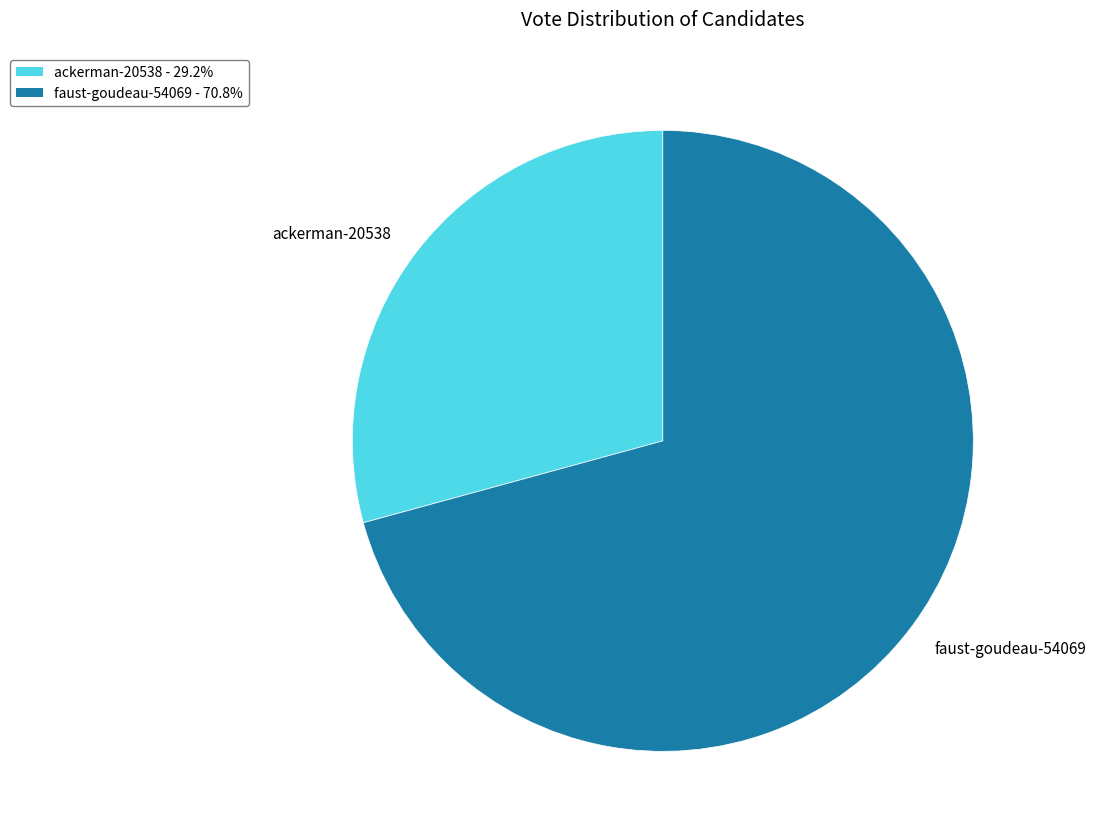

Which slice is the smallest?

ackerman-20538